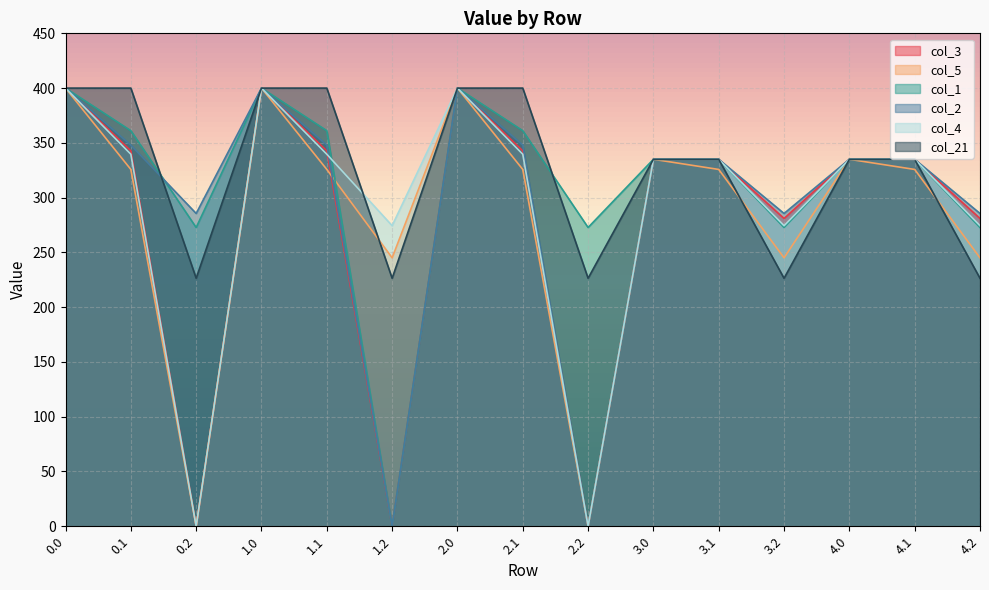

Reading left to right, what are all the values shown in this chart?

col_3: 0.0=400.0	0.1=342.7	0.2=0.0	1.0=400.0	1.1=342.7	1.2=0.0	2.0=400.0	2.1=342.7	2.2=0.0	3.0=335.0	3.1=335.0	3.2=281.0	4.0=335.0	4.1=335.0	4.2=281.0
col_5: 0.0=400.0	0.1=325.7	0.2=0.0	1.0=400.0	1.1=325.7	1.2=245.0	2.0=400.0	2.1=325.7	2.2=0.0	3.0=335.0	3.1=325.7	3.2=245.0	4.0=335.0	4.1=325.7	4.2=245.0
col_1: 0.0=400.0	0.1=361.1	0.2=272.7	1.0=400.0	1.1=361.1	1.2=0.0	2.0=400.0	2.1=361.1	2.2=272.7	3.0=335.0	3.1=335.0	3.2=272.7	4.0=335.0	4.1=335.0	4.2=272.7
col_2: 0.0=400.0	0.1=347.9	0.2=285.5	1.0=400.0	1.1=347.9	1.2=0.0	2.0=400.0	2.1=347.9	2.2=0.0	3.0=335.0	3.1=335.0	3.2=285.5	4.0=335.0	4.1=335.0	4.2=285.5
col_4: 0.0=400.0	0.1=339.6	0.2=0.0	1.0=400.0	1.1=339.6	1.2=274.4	2.0=400.0	2.1=339.6	2.2=0.0	3.0=335.0	3.1=335.0	3.2=274.4	4.0=335.0	4.1=335.0	4.2=274.4
col_21: 0.0=400.0	0.1=400.0	0.2=226.4	1.0=400.0	1.1=400.0	1.2=226.4	2.0=400.0	2.1=400.0	2.2=226.4	3.0=335.0	3.1=335.0	3.2=226.4	4.0=335.0	4.1=335.0	4.2=226.4